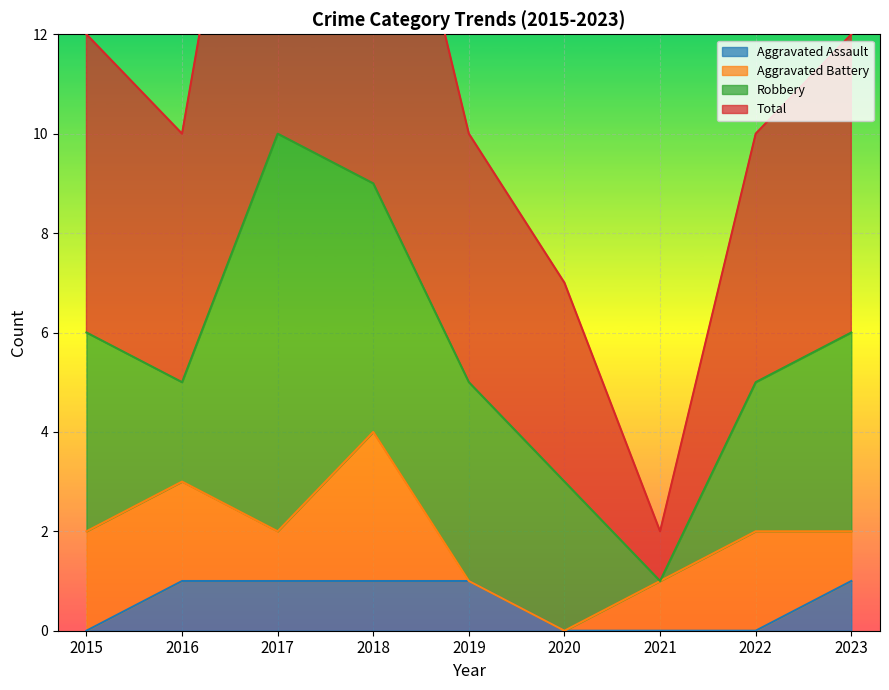

At which category does Total reach its first local valley?

2016